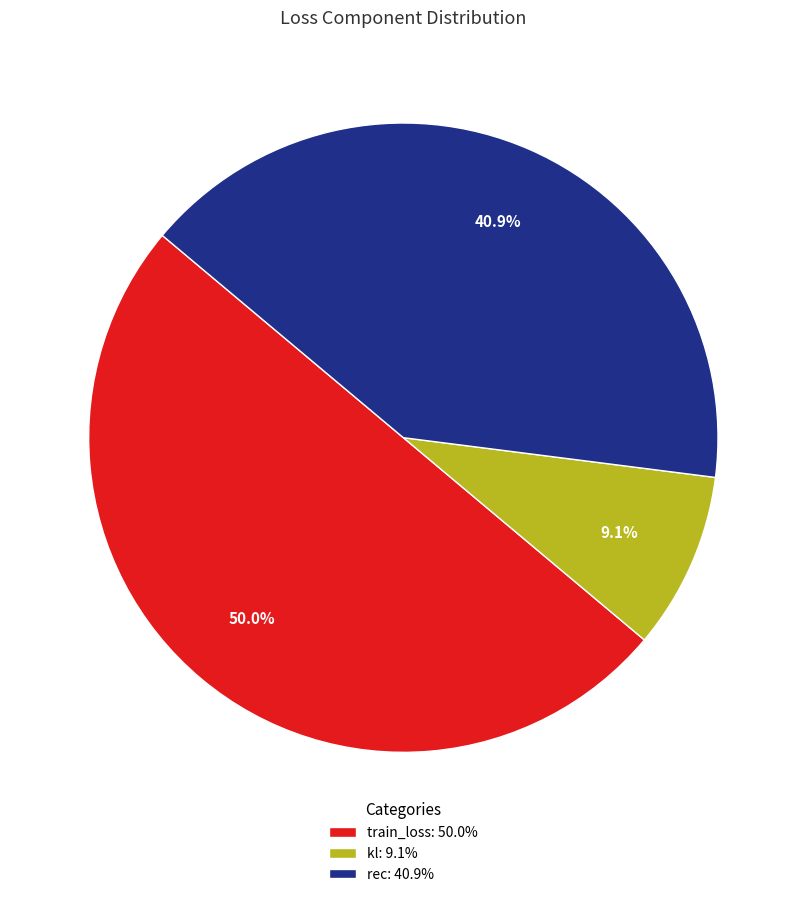

Is it true that kl is 18% of the pie?

False